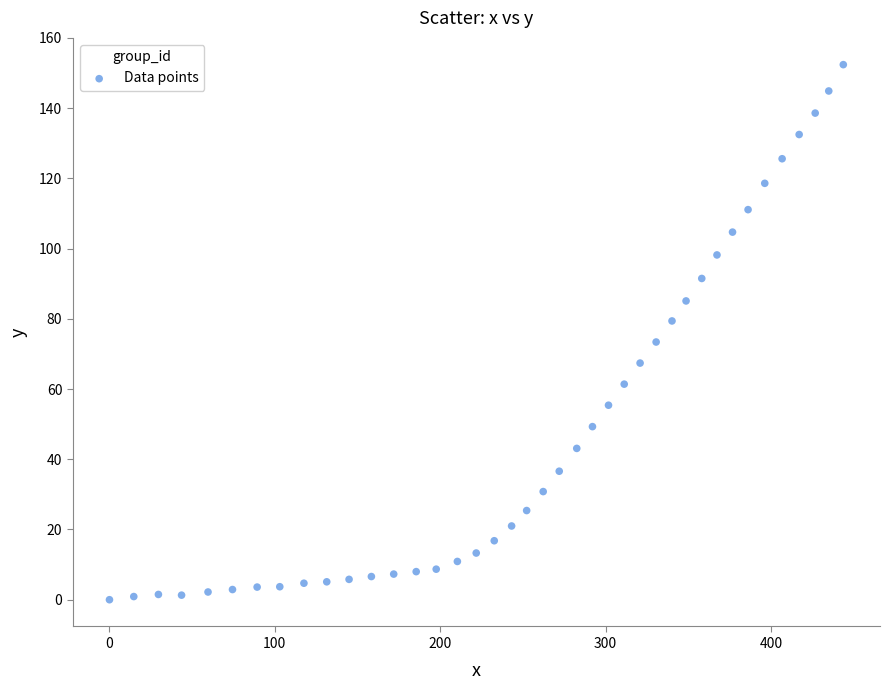

What is the range of Y values (max minus min)?

152.4